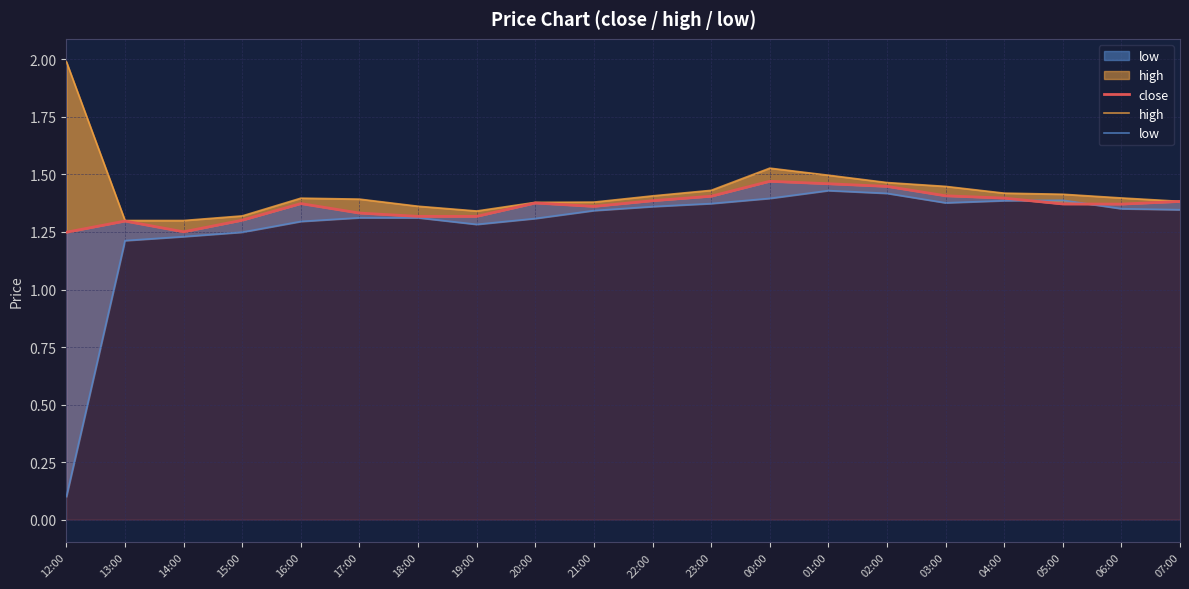

At which label does close reach its peak?

00:00